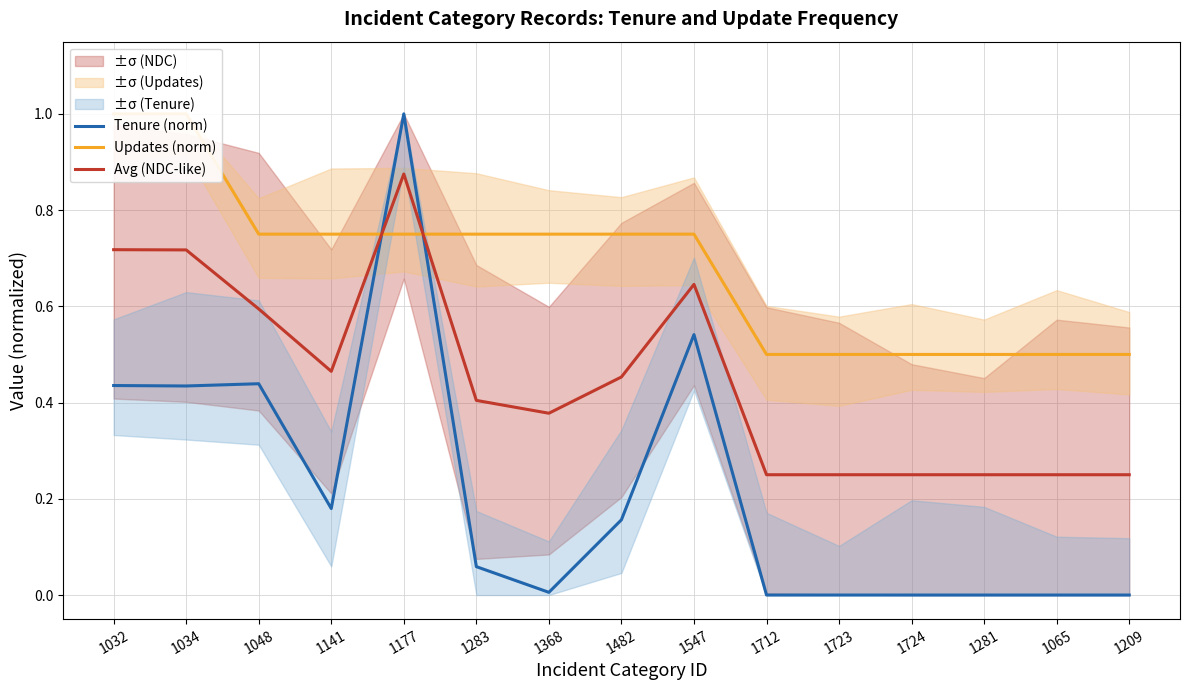

Which series changed the most between 1283 and 1724?

Updates (norm)